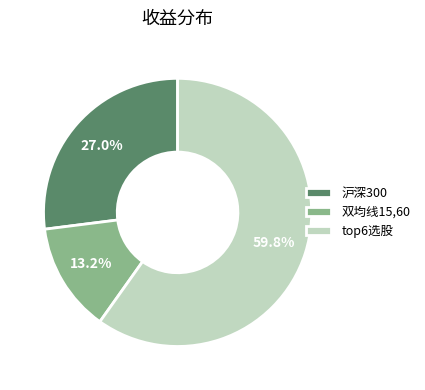

Does any single category account for the majority?

Yes